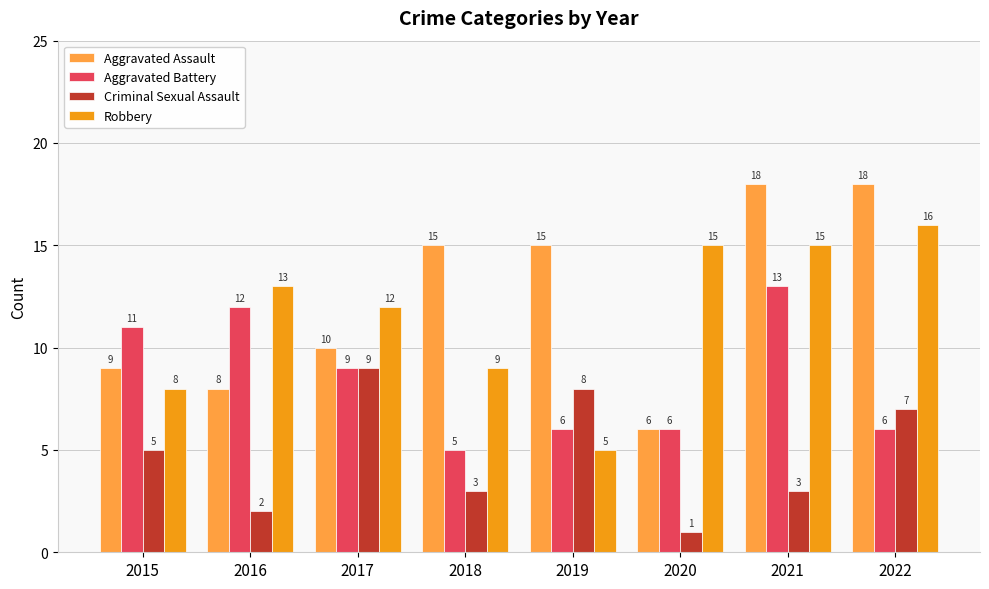

What is the total value across all series at 2015?

33